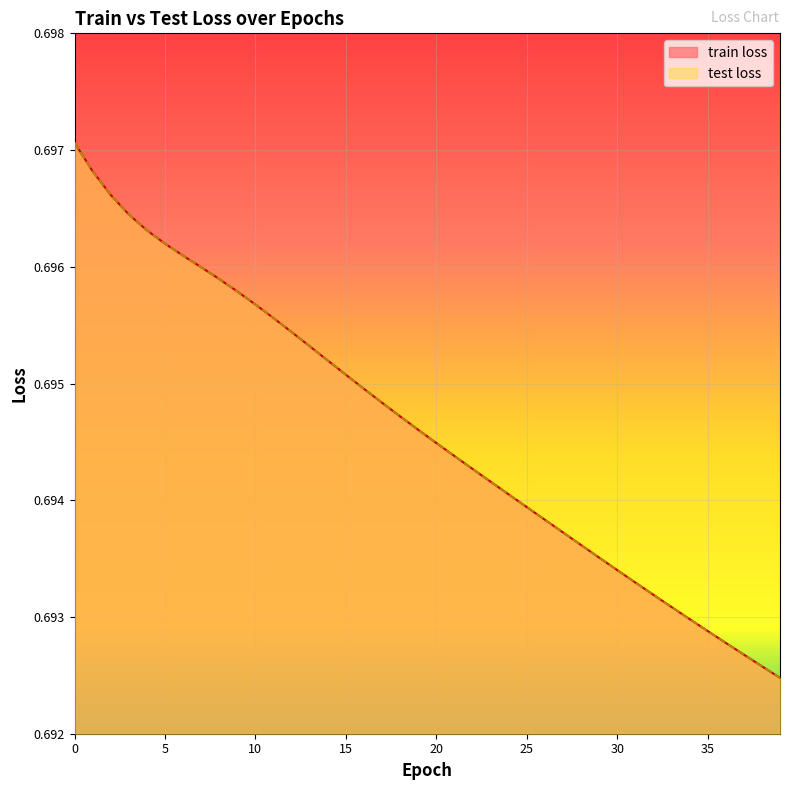

Reading right to left, what are all the values shown in this chart?

train loss: 0.7	0.7	0.7	0.7	0.7	0.7	0.7	0.7	0.7	0.7	0.7	0.7	0.7	0.7	0.7	0.7	0.7	0.7	0.7	0.7	0.7	0.7	0.7	0.7	0.7	0.7	0.7	0.7	0.7	0.7	0.7	0.7	0.7	0.7	0.7	0.7	0.7	0.7	0.7	0.7
test loss: 0.7	0.7	0.7	0.7	0.7	0.7	0.7	0.7	0.7	0.7	0.7	0.7	0.7	0.7	0.7	0.7	0.7	0.7	0.7	0.7	0.7	0.7	0.7	0.7	0.7	0.7	0.7	0.7	0.7	0.7	0.7	0.7	0.7	0.7	0.7	0.7	0.7	0.7	0.7	0.7